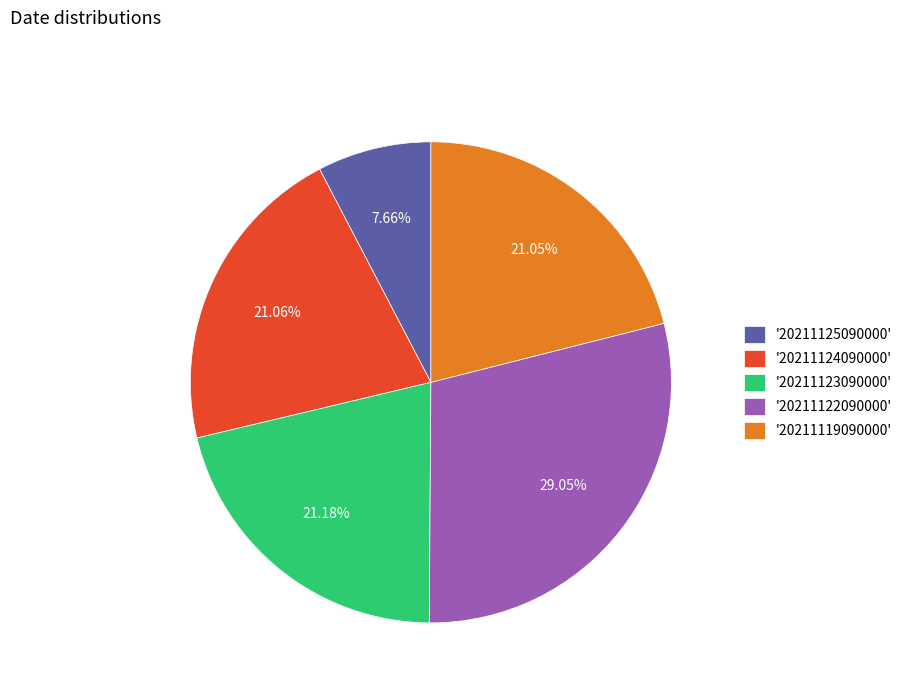

Is there any slice that represents more than half of the pie?

No